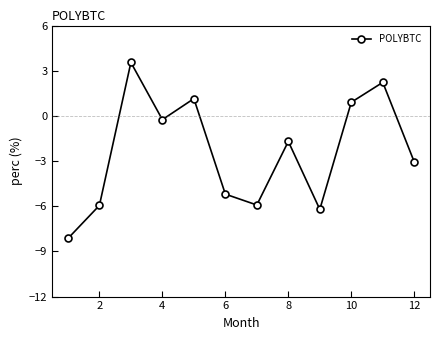

What is the value of the 5th point from the left?

1.1